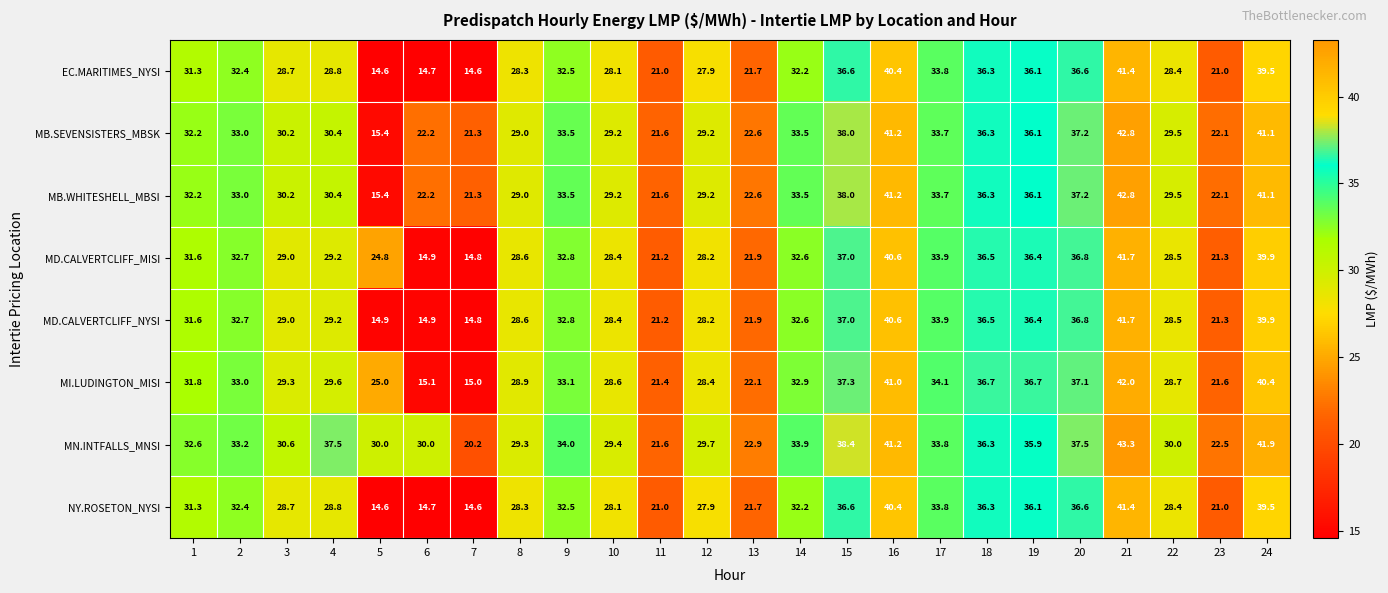

At which category is the sum across all series the highest?

21